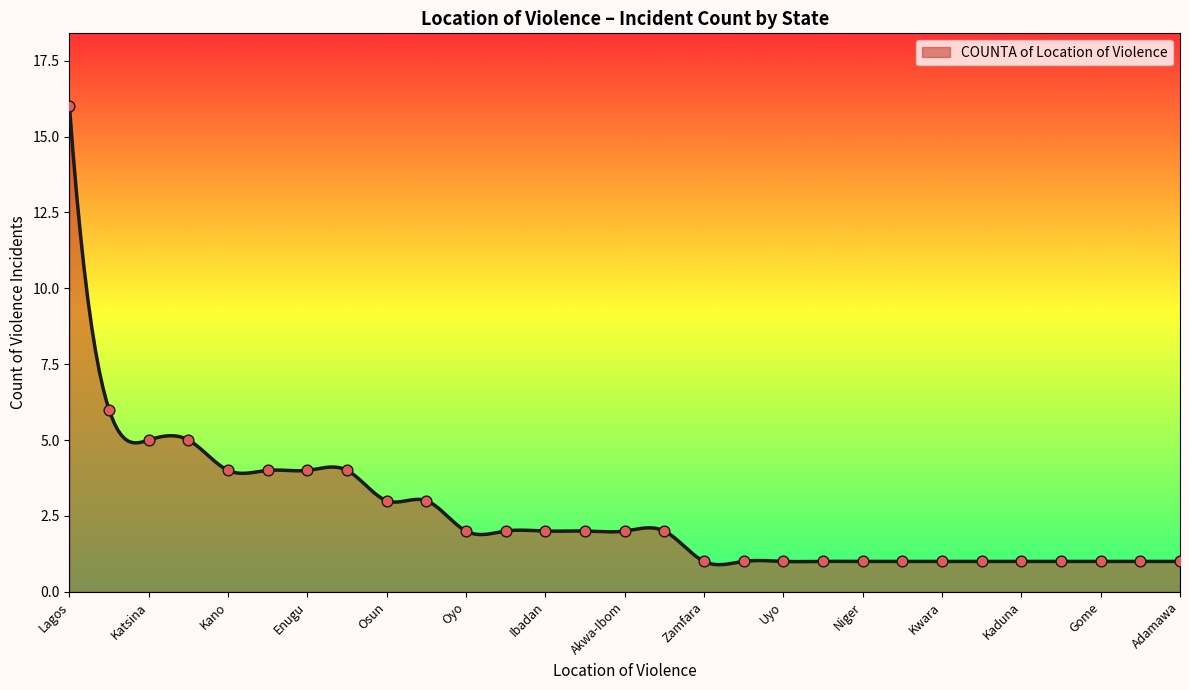

What is the ratio of the value at Abuja to the value at Adamawa?

2.0